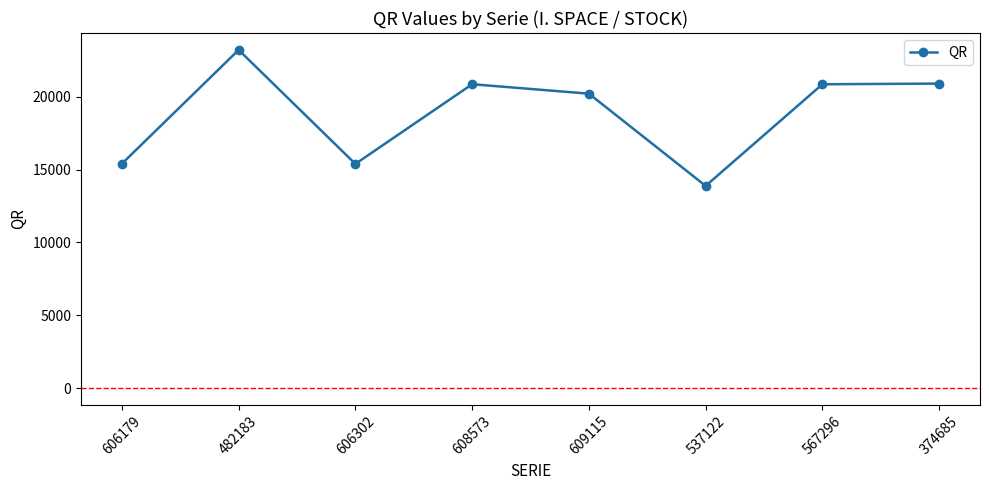

True or false: the data shows 12648 at 567296.

False